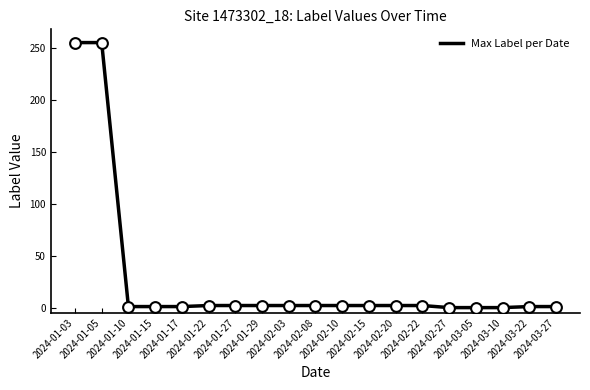

What is the change in value from 2024-01-05 to 2024-02-15?

-253